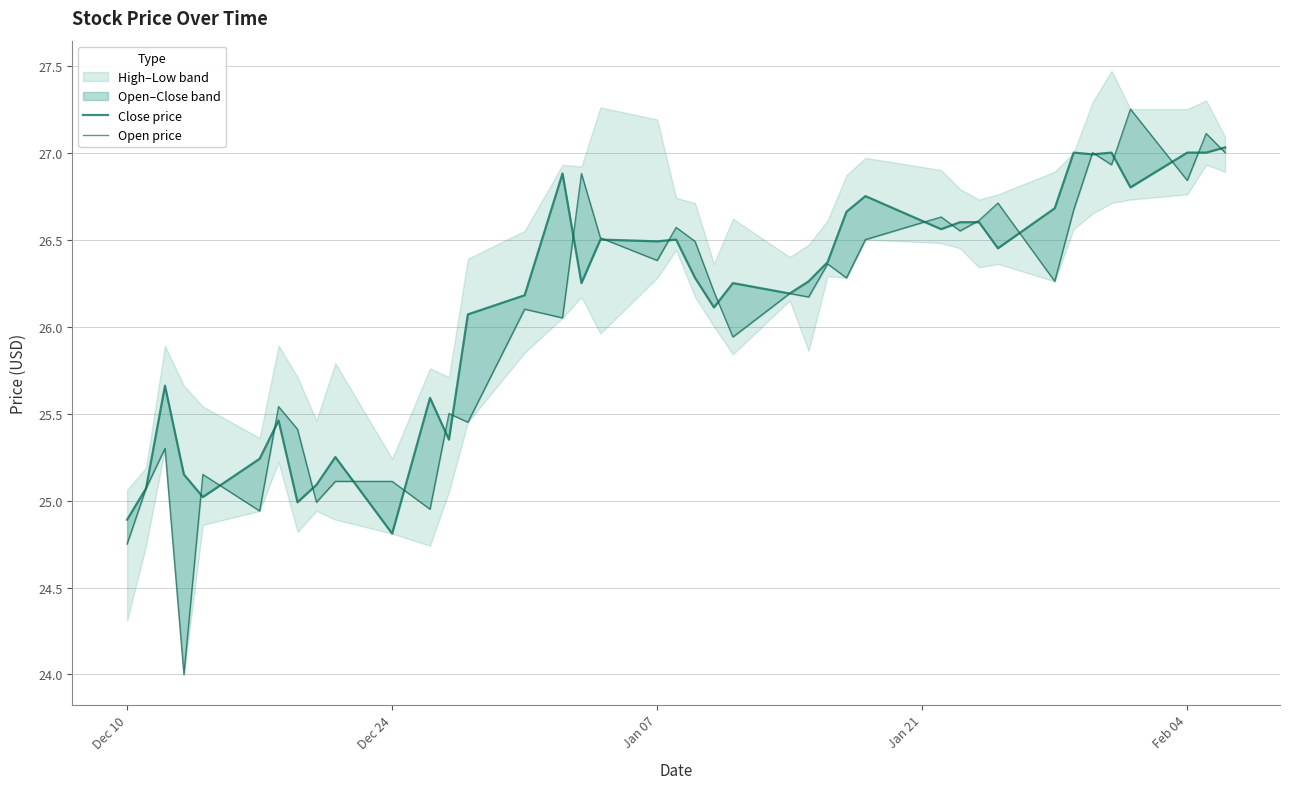

How many interior local valleys does the low series have?

14